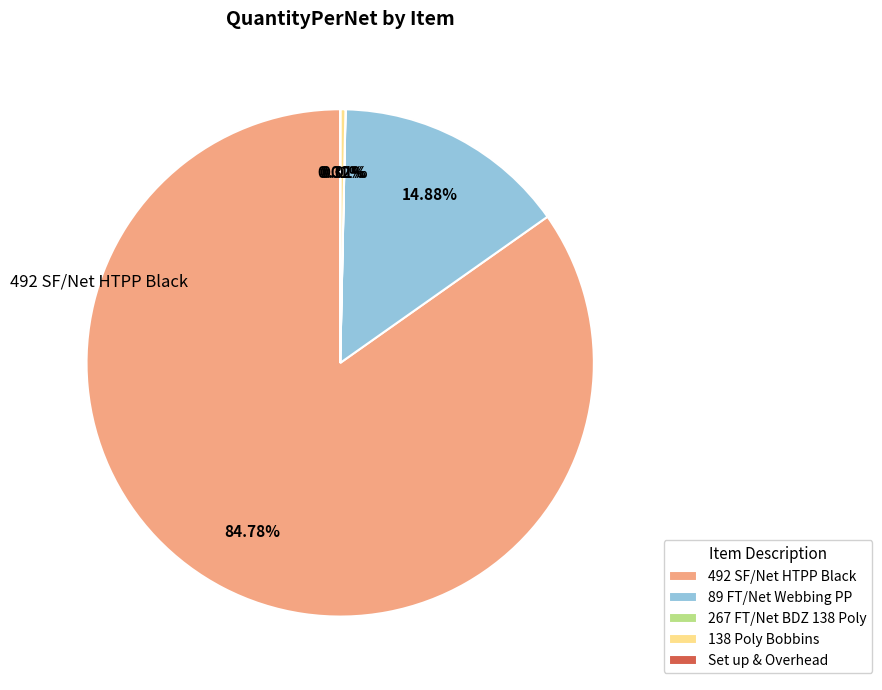

Does any single category account for the majority?

Yes